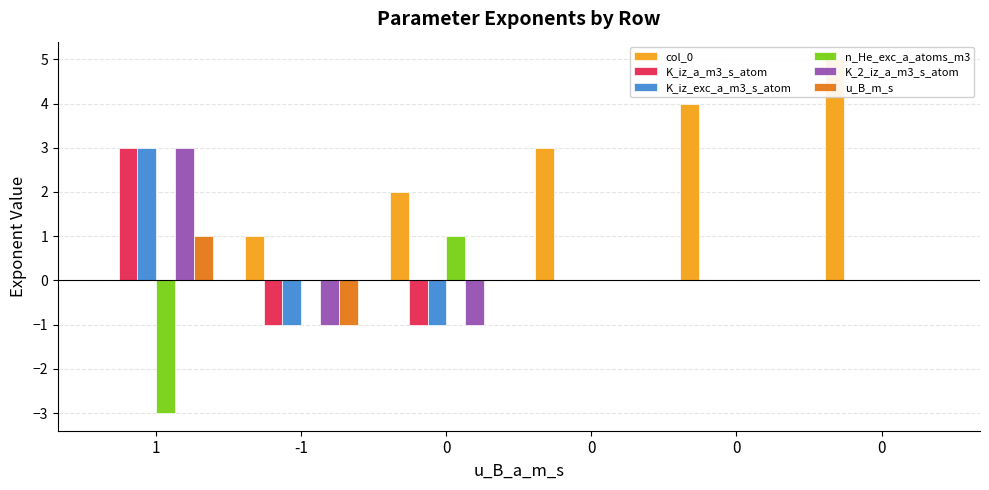

What is the minimum value for u_B_m_s?

-1